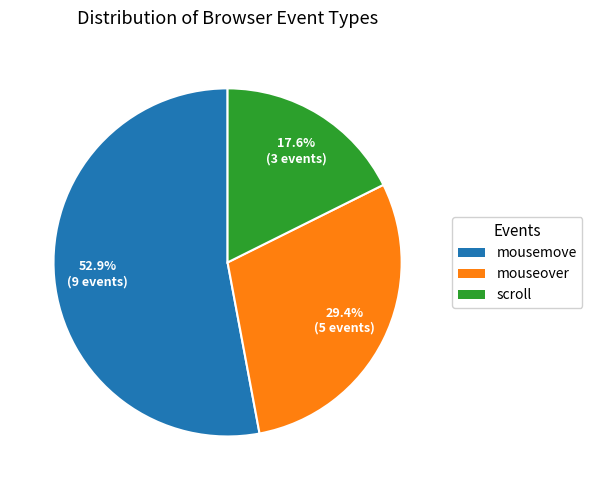

What is the smallest slice in the pie chart?

scroll